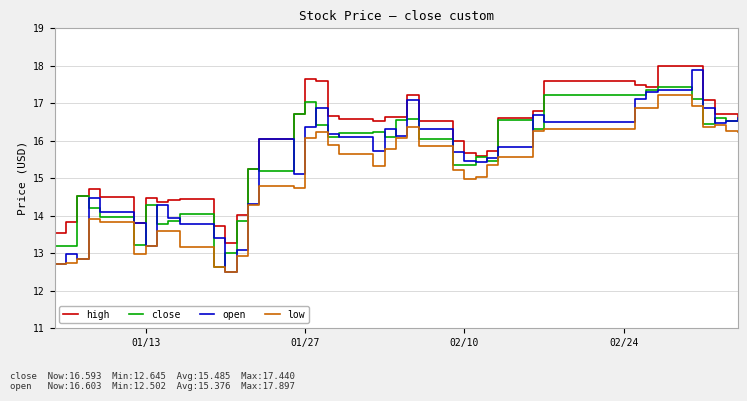

True or false: low and high cross at least once.

False